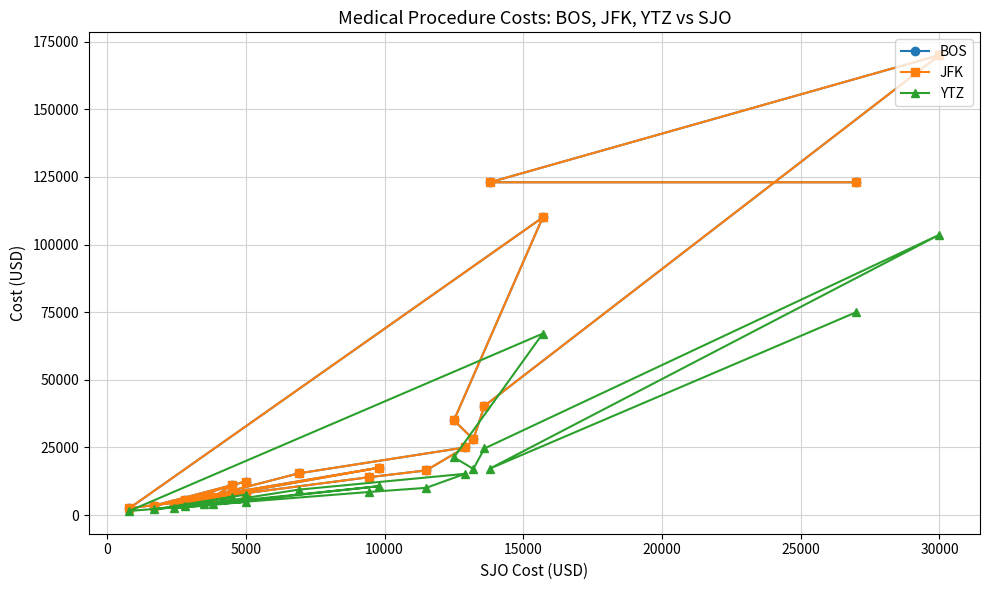

What are all the series names shown in the legend?

BOS, JFK, YTZ